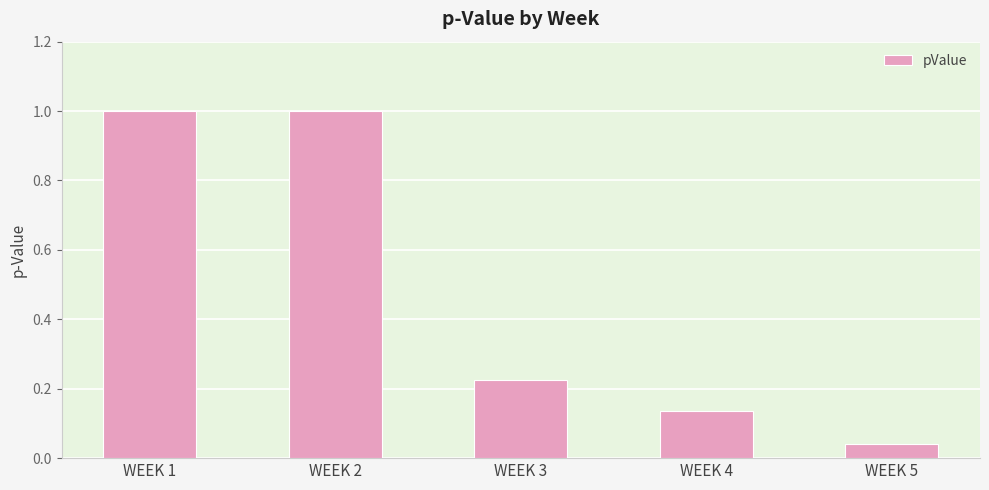

What is the value of the 1st bar from the left?

1.0